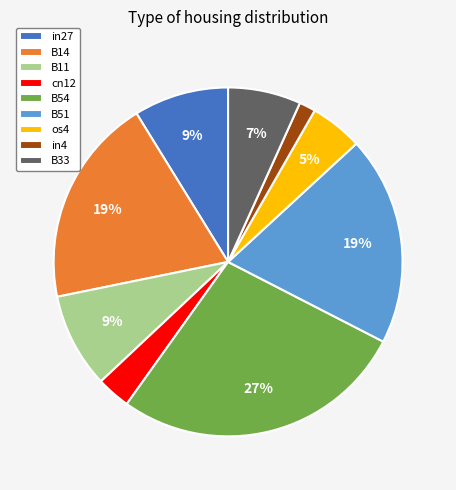

True or false: in4 accounts for 2% of the total.

True